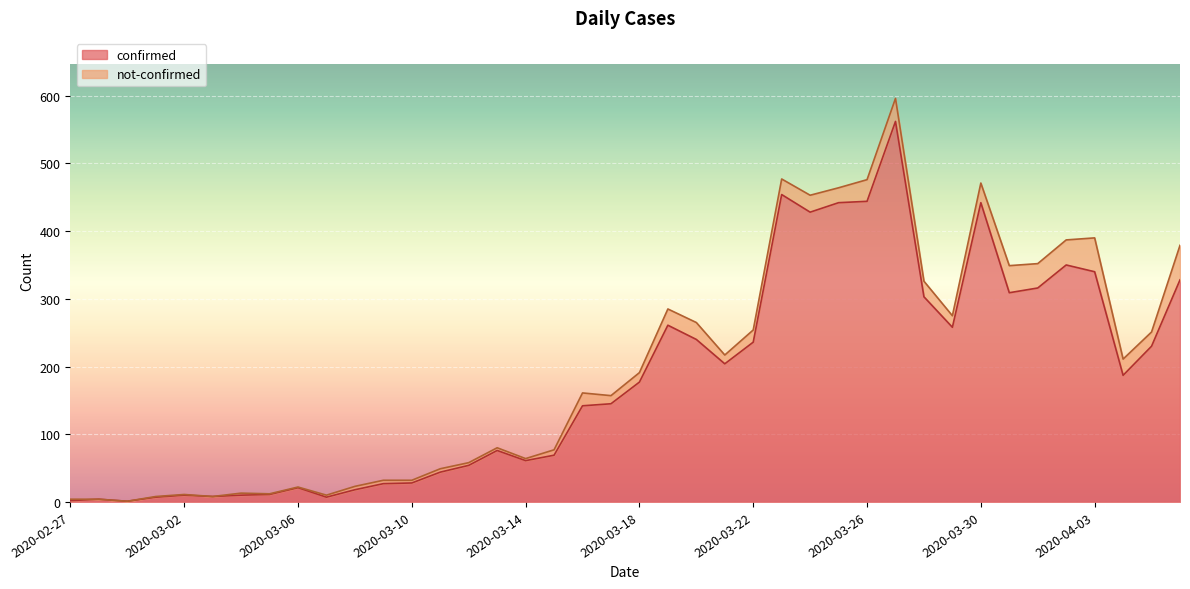

What is the sum of all values?

7256